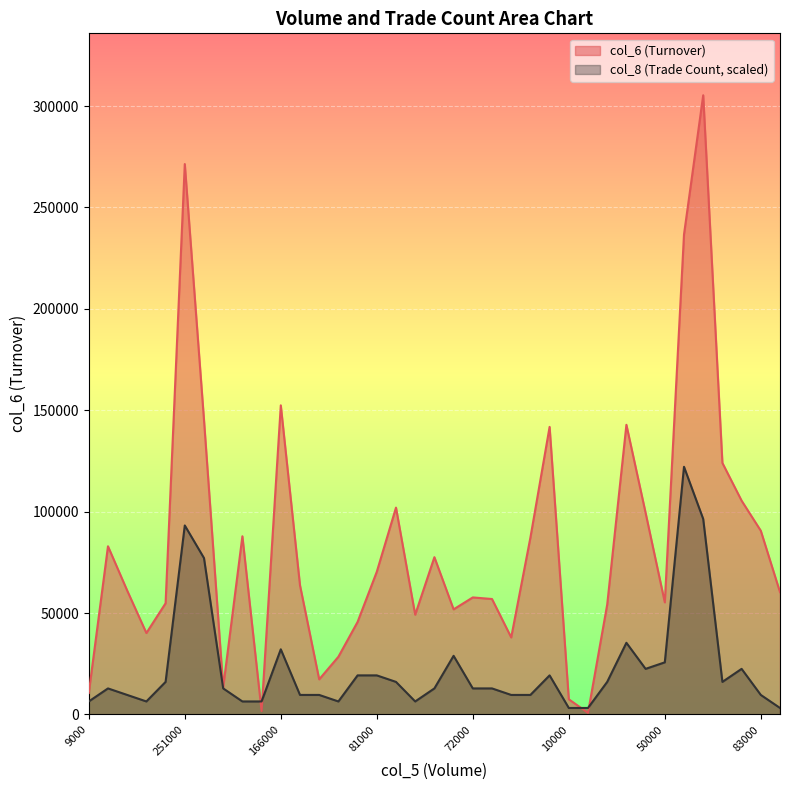

How many interior local valleys does the col_8 series have?

5